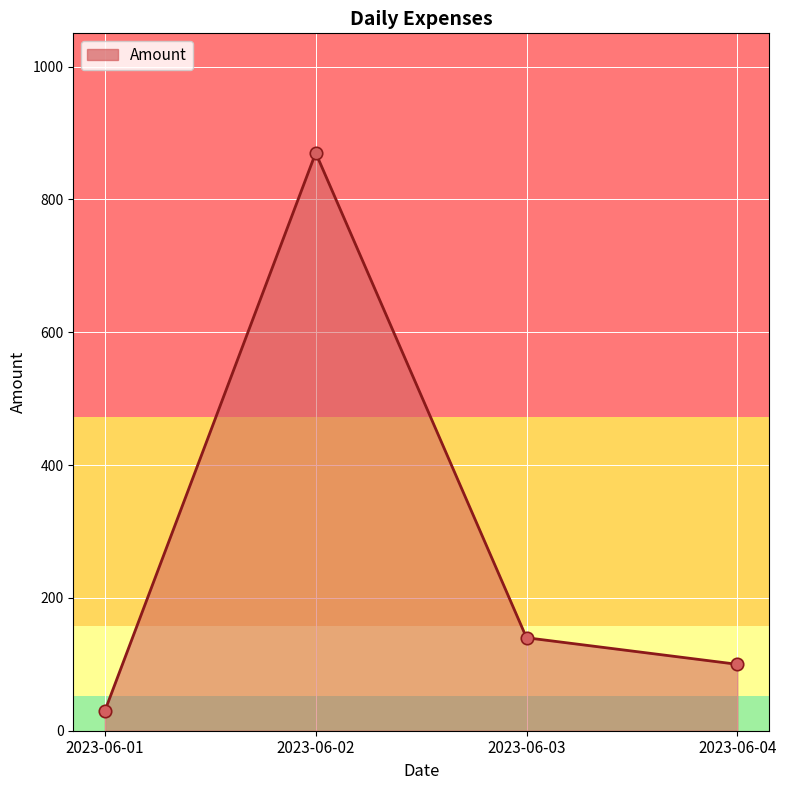

What is the change in value from 2023-06-02 to 2023-06-03?

-730